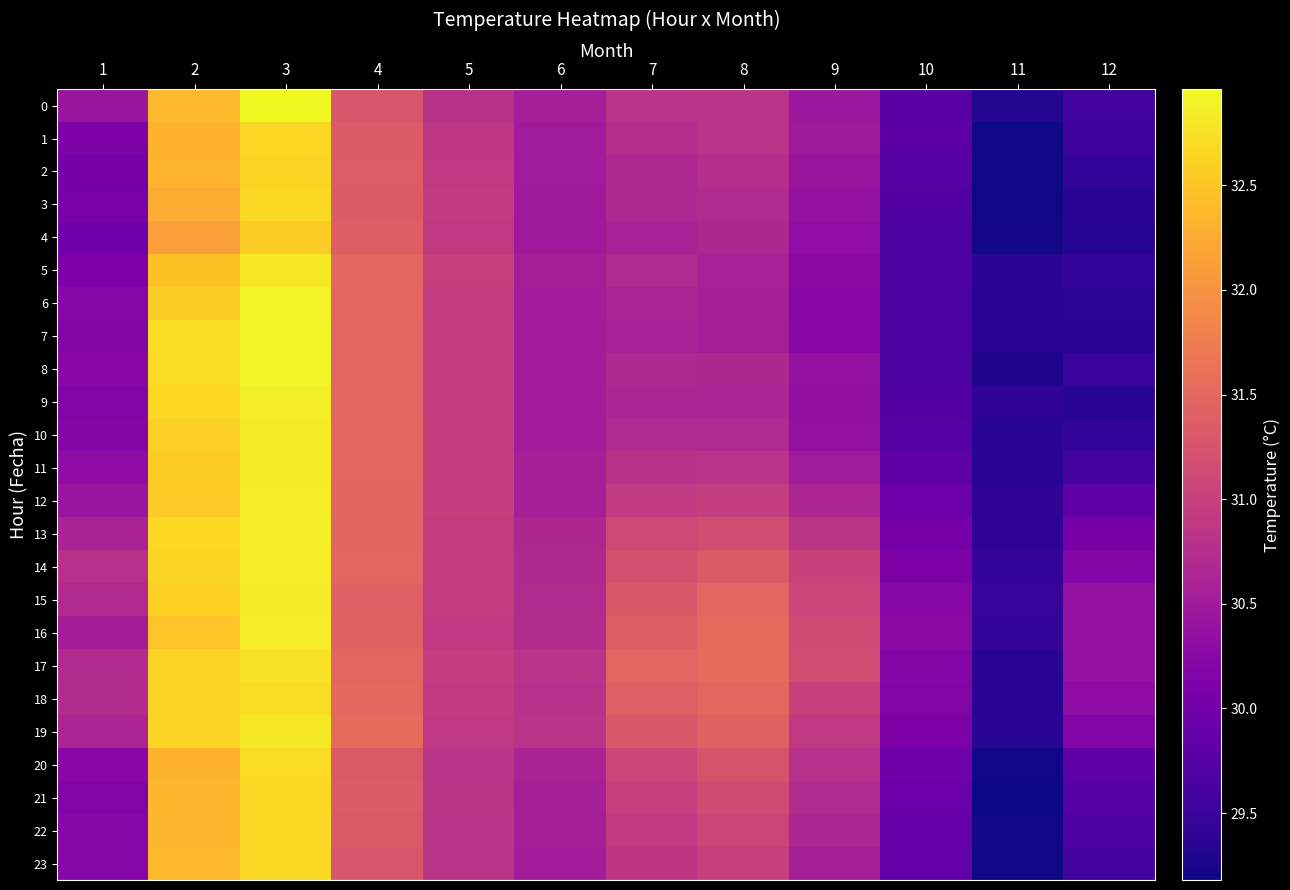

Reading left to right, list all the values displayed in this chart.

0: 1=30.4	2=32.4	3=33.0	4=31.3	5=30.8	6=30.5	7=30.8	8=30.8	9=30.4	10=29.8	11=29.3	12=29.6
1: 1=30.1	2=32.3	3=32.7	4=31.3	5=30.9	6=30.5	7=30.7	8=30.8	9=30.5	10=29.8	11=29.2	12=29.5
2: 1=30.0	2=32.3	3=32.7	4=31.4	5=30.9	6=30.5	7=30.7	8=30.7	9=30.4	10=29.7	11=29.2	12=29.5
3: 1=30.1	2=32.3	3=32.7	4=31.3	5=30.9	6=30.5	7=30.7	8=30.7	9=30.4	10=29.7	11=29.2	12=29.4
4: 1=30.0	2=32.1	3=32.6	4=31.4	5=30.9	6=30.5	7=30.6	8=30.7	9=30.3	10=29.7	11=29.2	12=29.3
5: 1=30.1	2=32.5	3=32.8	4=31.5	5=31.0	6=30.6	7=30.7	8=30.6	9=30.3	10=29.7	11=29.4	12=29.4
6: 1=30.2	2=32.6	3=32.9	4=31.5	5=30.9	6=30.5	7=30.6	8=30.6	9=30.2	10=29.6	11=29.3	12=29.4
7: 1=30.2	2=32.7	3=32.9	4=31.5	5=31.0	6=30.5	7=30.6	8=30.5	9=30.2	10=29.7	11=29.4	12=29.4
8: 1=30.2	2=32.7	3=32.9	4=31.5	5=31.0	6=30.5	7=30.7	8=30.7	9=30.3	10=29.7	11=29.3	12=29.5
9: 1=30.2	2=32.7	3=32.9	4=31.5	5=31.0	6=30.5	7=30.6	8=30.6	9=30.3	10=29.7	11=29.4	12=29.4
10: 1=30.2	2=32.6	3=32.8	4=31.5	5=31.0	6=30.5	7=30.7	8=30.7	9=30.4	10=29.8	11=29.4	12=29.4
11: 1=30.3	2=32.6	3=32.8	4=31.5	5=31.0	6=30.6	7=30.8	8=30.8	9=30.5	10=29.8	11=29.4	12=29.6
12: 1=30.4	2=32.5	3=32.9	4=31.5	5=31.0	6=30.6	7=30.9	8=31.0	9=30.6	10=30.0	11=29.4	12=29.8
13: 1=30.6	2=32.7	3=32.9	4=31.4	5=30.9	6=30.7	7=31.1	8=31.2	9=30.8	10=30.0	11=29.4	12=30.1
14: 1=30.8	2=32.7	3=32.8	4=31.5	5=30.9	6=30.7	7=31.2	8=31.3	9=31.0	10=30.1	11=29.4	12=30.2
15: 1=30.7	2=32.6	3=32.8	4=31.4	5=30.9	6=30.7	7=31.3	8=31.5	9=31.1	10=30.2	11=29.5	12=30.4
16: 1=30.5	2=32.5	3=32.9	4=31.4	5=30.9	6=30.7	7=31.4	8=31.5	9=31.1	10=30.3	11=29.4	12=30.4
17: 1=30.7	2=32.6	3=32.8	4=31.5	5=31.0	6=30.8	7=31.5	8=31.5	9=31.2	10=30.2	11=29.3	12=30.4
18: 1=30.7	2=32.6	3=32.7	4=31.5	5=30.9	6=30.8	7=31.4	8=31.5	9=31.0	10=30.2	11=29.3	12=30.3
19: 1=30.6	2=32.6	3=32.8	4=31.6	5=30.9	6=30.8	7=31.3	8=31.4	9=30.9	10=30.1	11=29.4	12=30.2
20: 1=30.2	2=32.3	3=32.7	4=31.3	5=30.8	6=30.6	7=31.1	8=31.2	9=30.8	10=30.0	11=29.2	12=29.8
21: 1=30.2	2=32.4	3=32.7	4=31.3	5=30.8	6=30.6	7=31.0	8=31.1	9=30.7	10=29.9	11=29.2	12=29.8
22: 1=30.2	2=32.4	3=32.7	4=31.3	5=30.8	6=30.6	7=30.9	8=31.1	9=30.6	10=29.9	11=29.2	12=29.7
23: 1=30.2	2=32.4	3=32.7	4=31.3	5=30.8	6=30.5	7=30.8	8=31.0	9=30.6	10=29.9	11=29.2	12=29.6